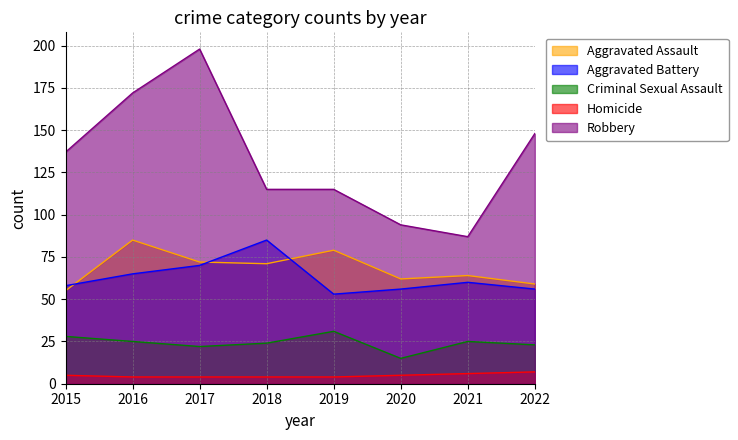

How many interior local peaks does the Robbery series have?

1